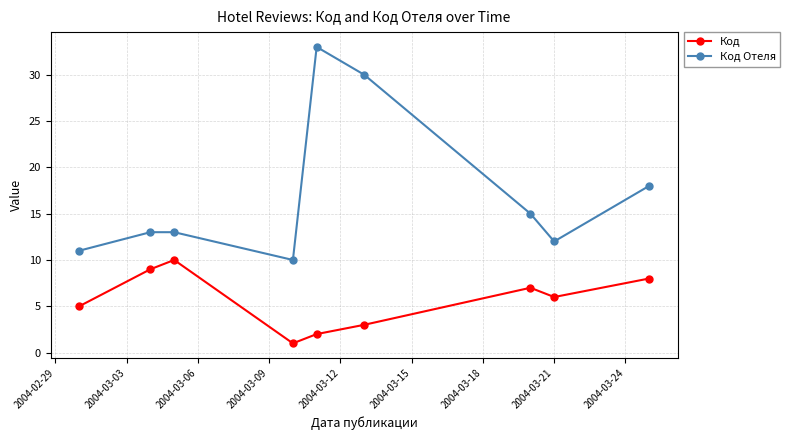

Which series has the largest range (max minus min)?

Код Отеля